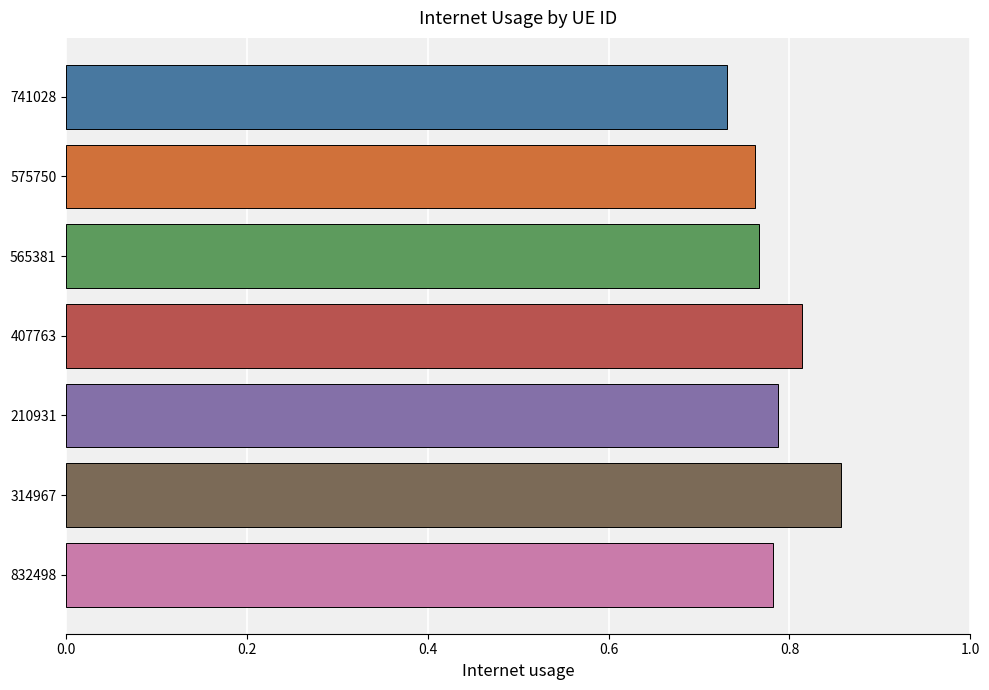

At which category does the chart reach its peak across all series?

314967